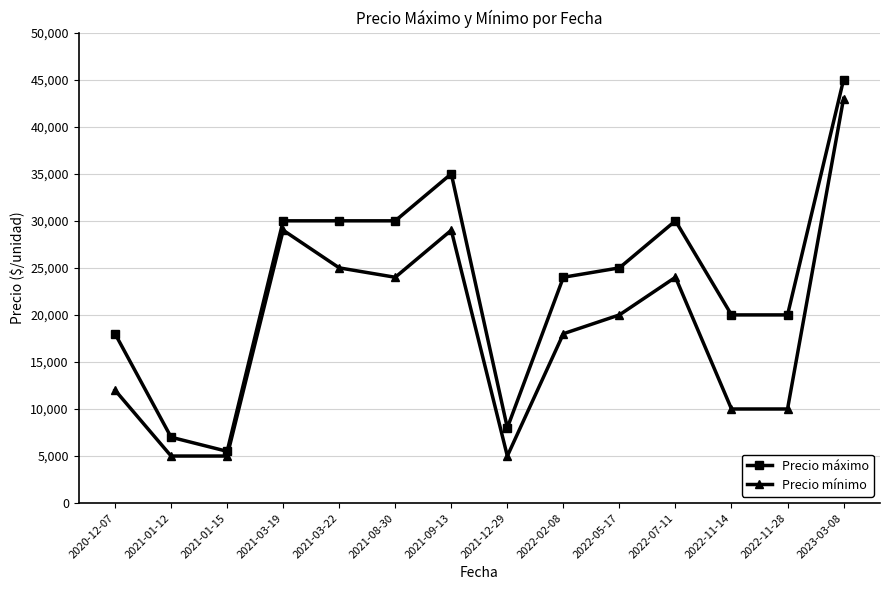

True or false: Precio máximo and Precio mínimo intersect in this chart.

False